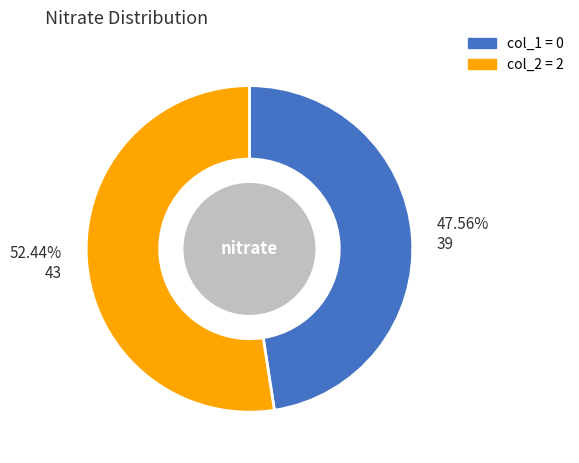

To the nearest percent, what is the average slice percentage?

50%